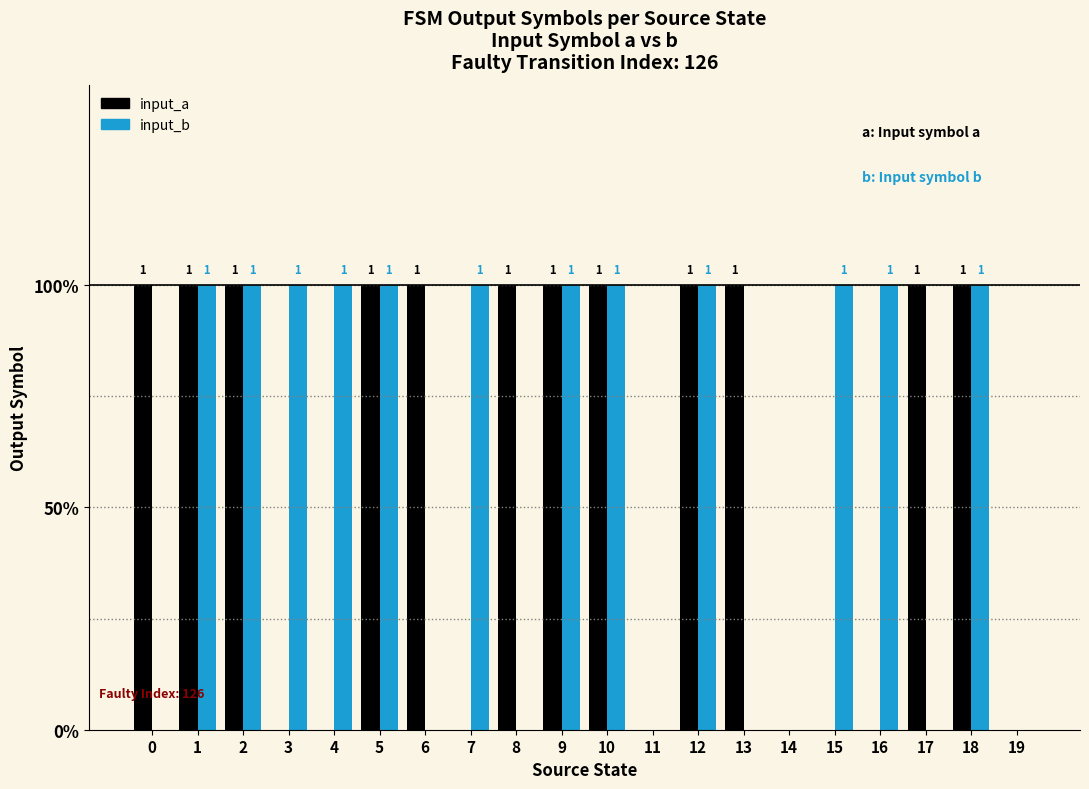

Are the bars grouped side by side (vs. stacked)?

Yes